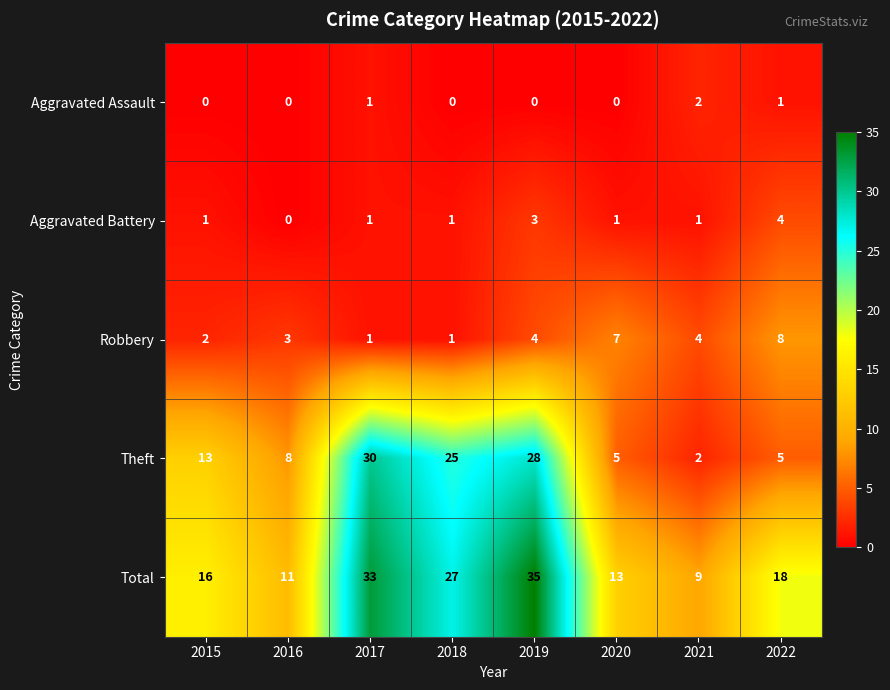

What is the sum of all Robbery values?

30